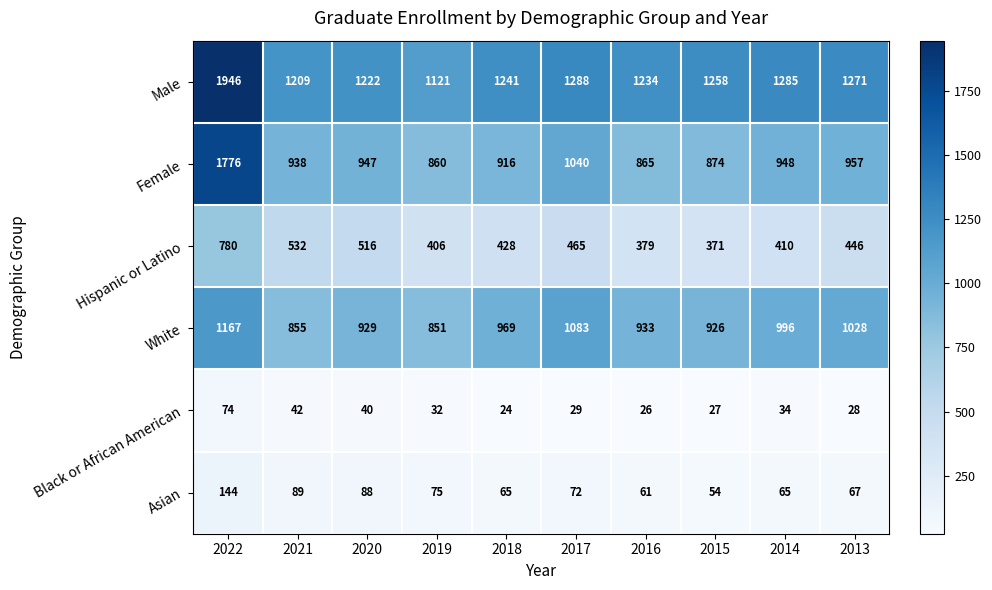

How many categories are shown in the chart?

10